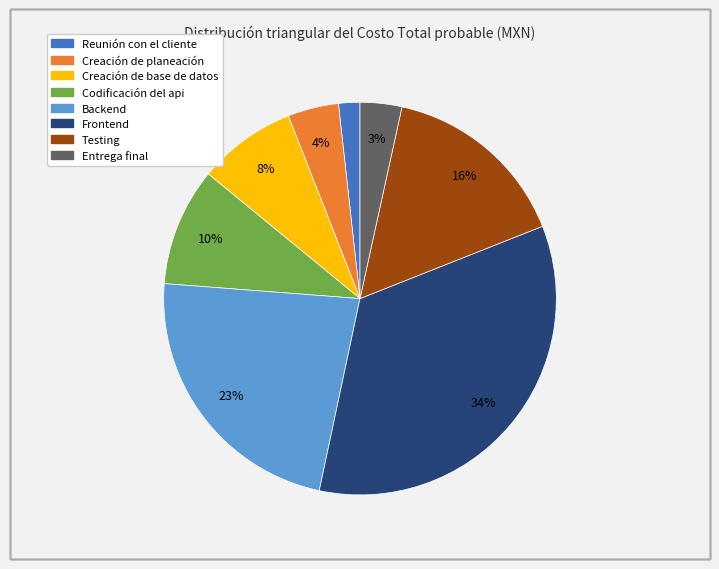

Is it true that Testing is 7% of the pie?

False